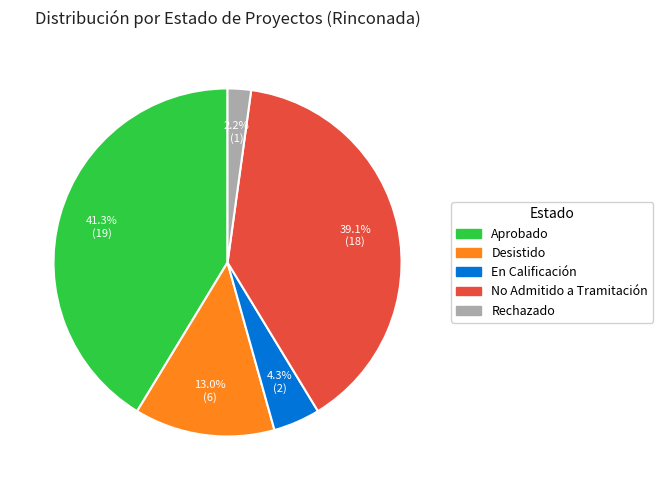

Is Rechazado the majority of the pie?

No